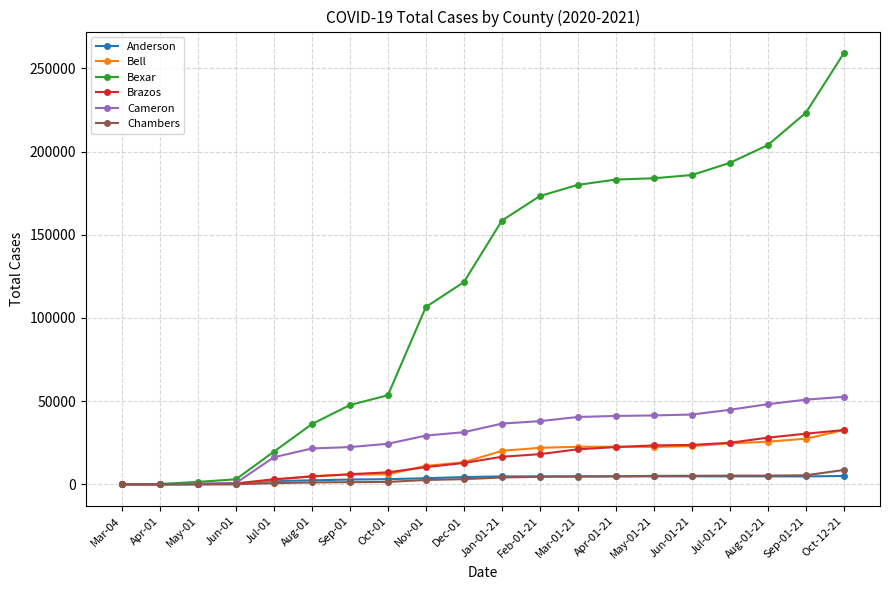

Which series has the largest total across all categories?

Bexar